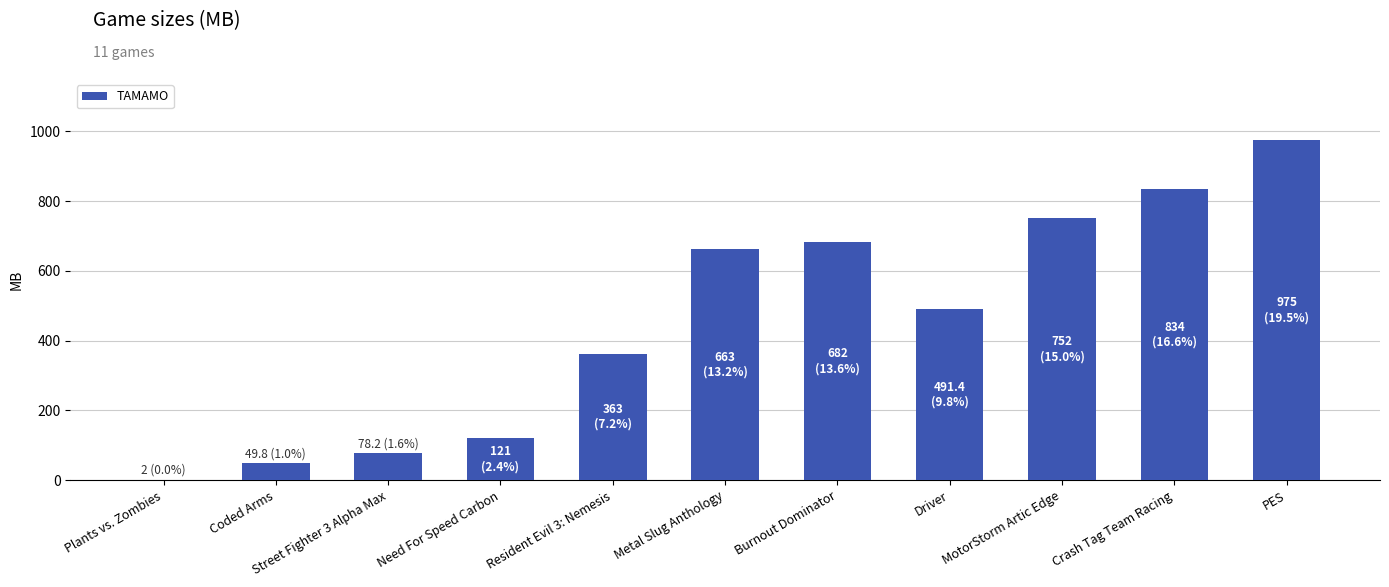

Is it true that the value at Burnout Dominator is 1137.6?

False